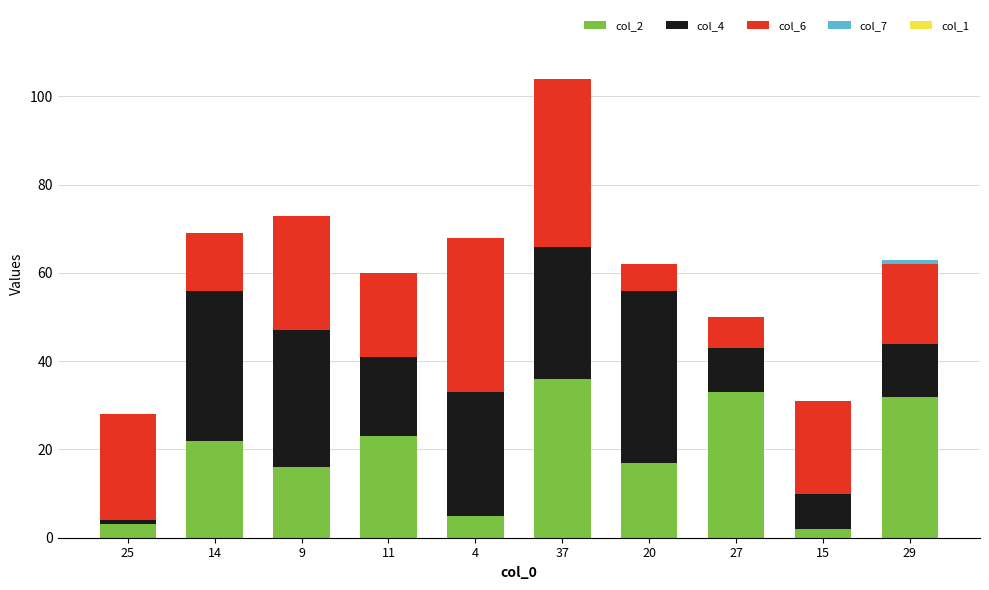

At which category is the sum across all series the highest?

37